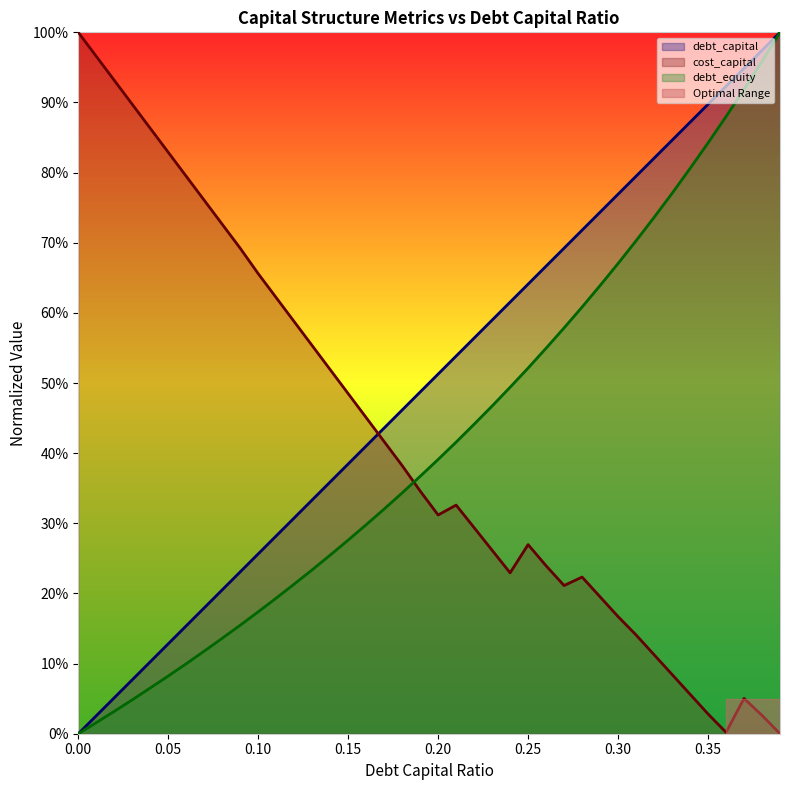

Rank the series by their maximum value, from lowest to highest.

cost_capital, debt_capital, debt_equity